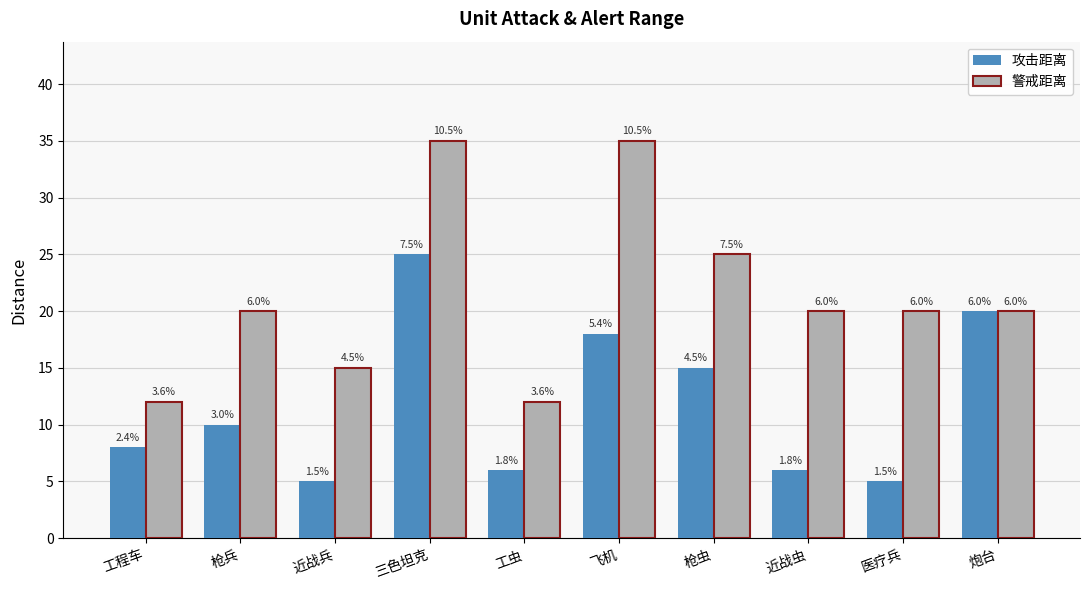

At which category is the sum across all series the highest?

三色坦克